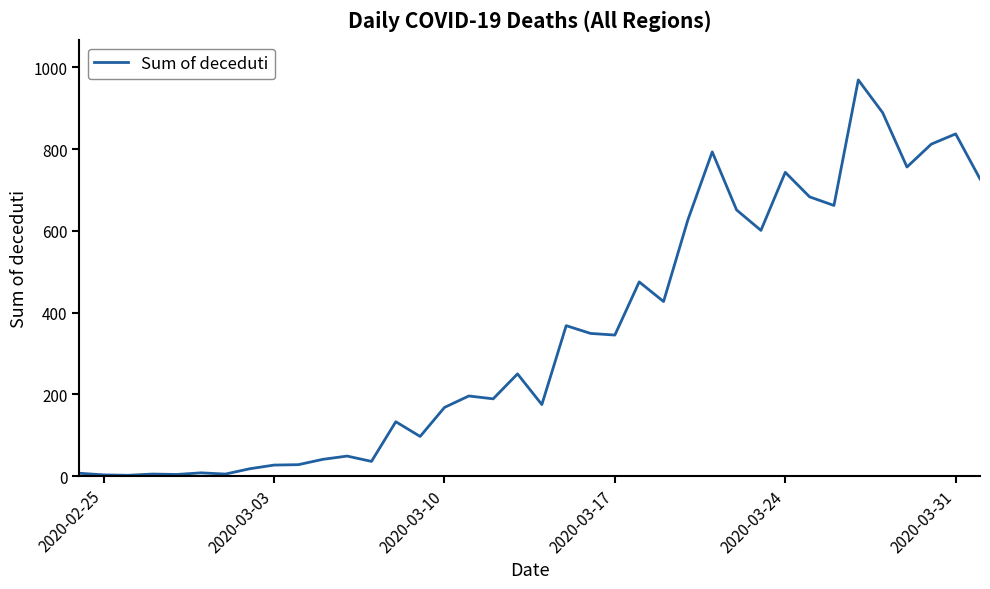

What is the difference between the maximum and minimum values?

967